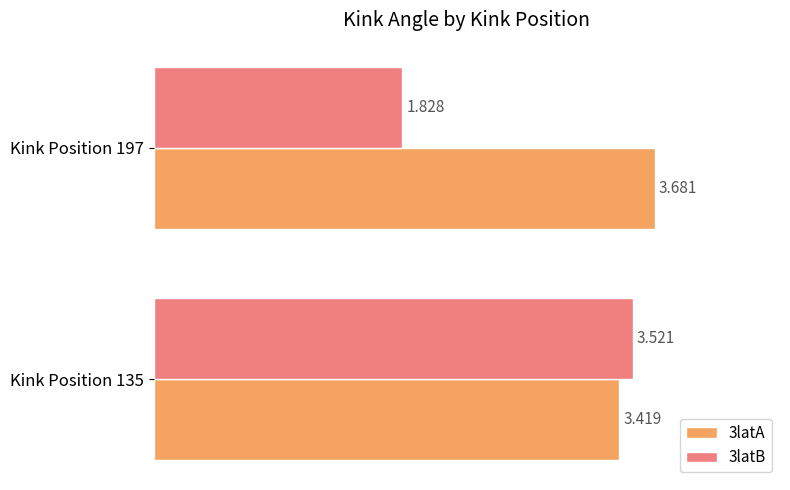

List the series in order of their overall mean, lowest first.

3latB, 3latA